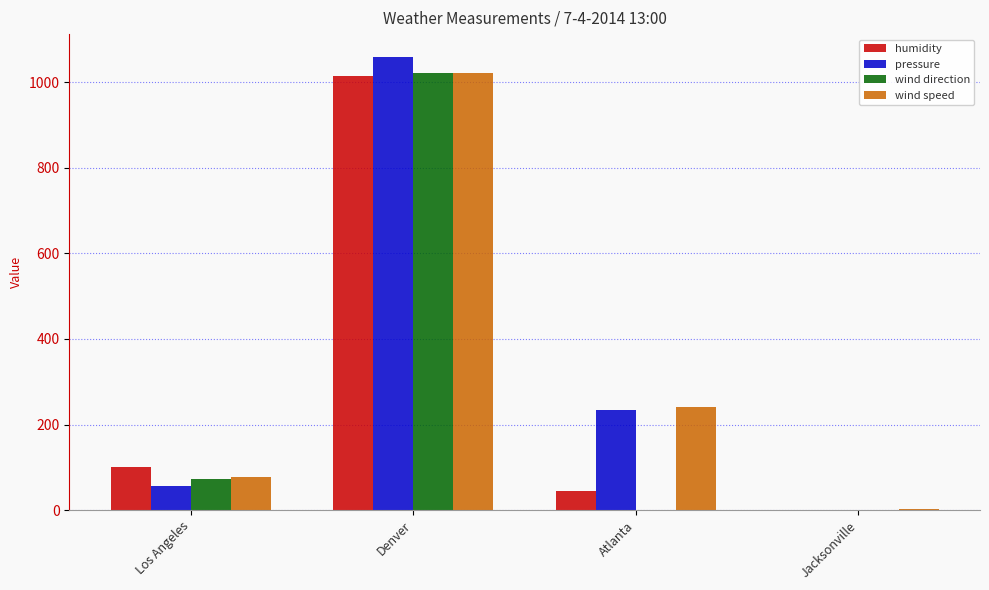

Which label corresponds to the largest value in the chart?

Denver